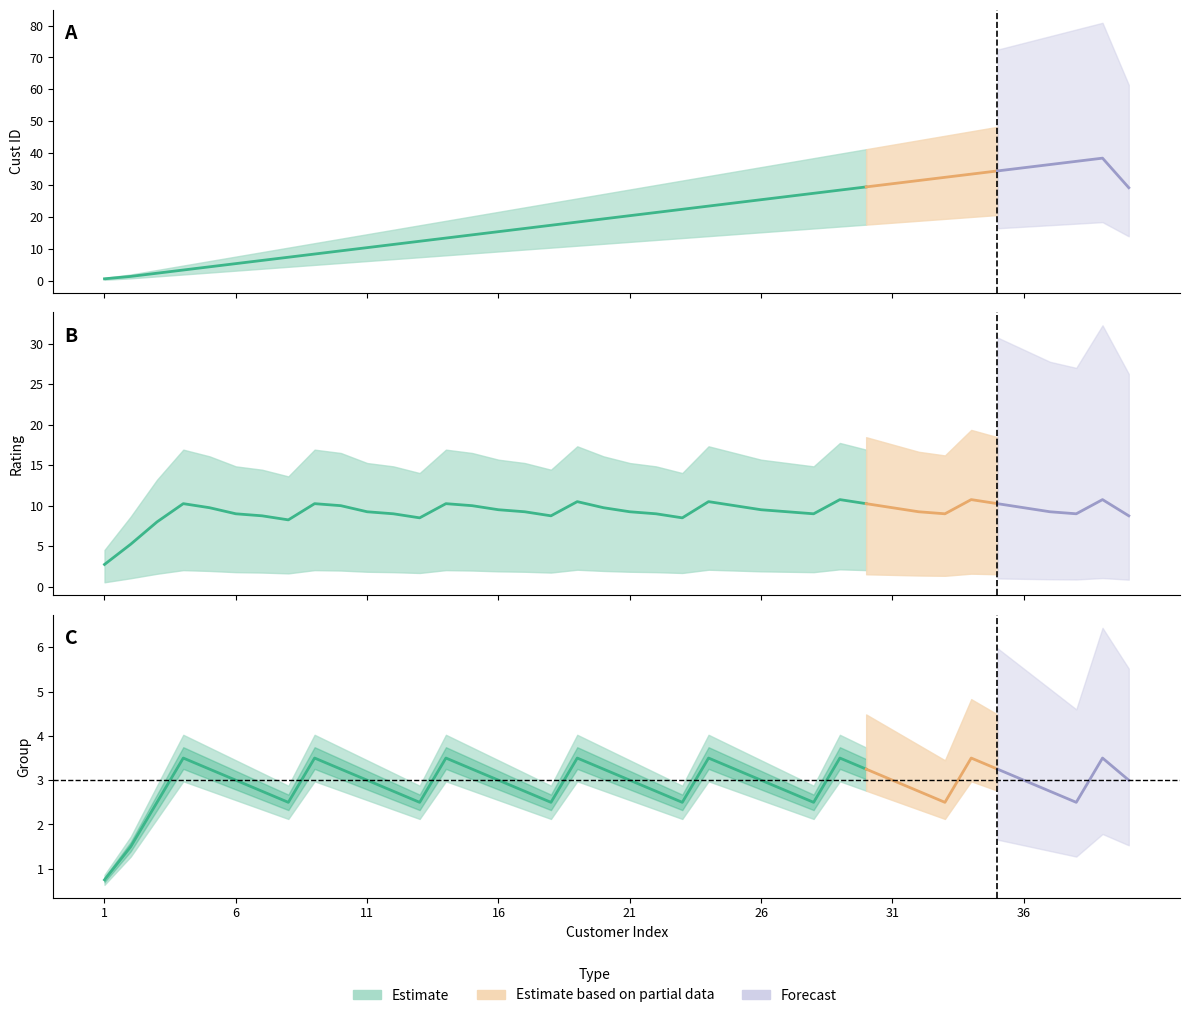

At 8, list the series in order from largest to smallest.

Rating, Cust ID, Group